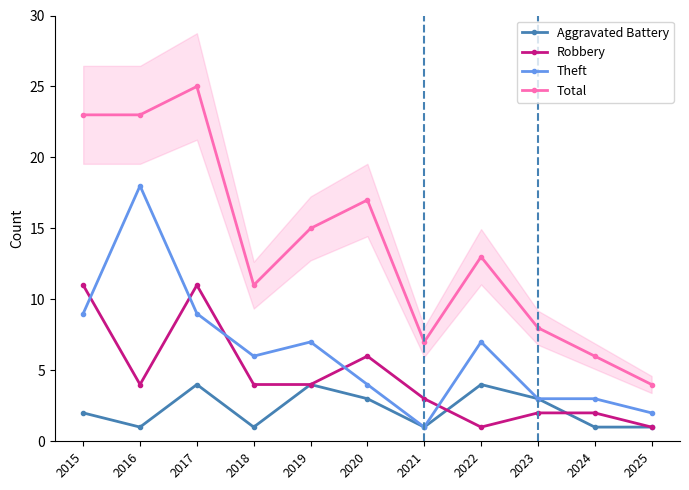

Between 2015 and 2024, which is larger?

2015